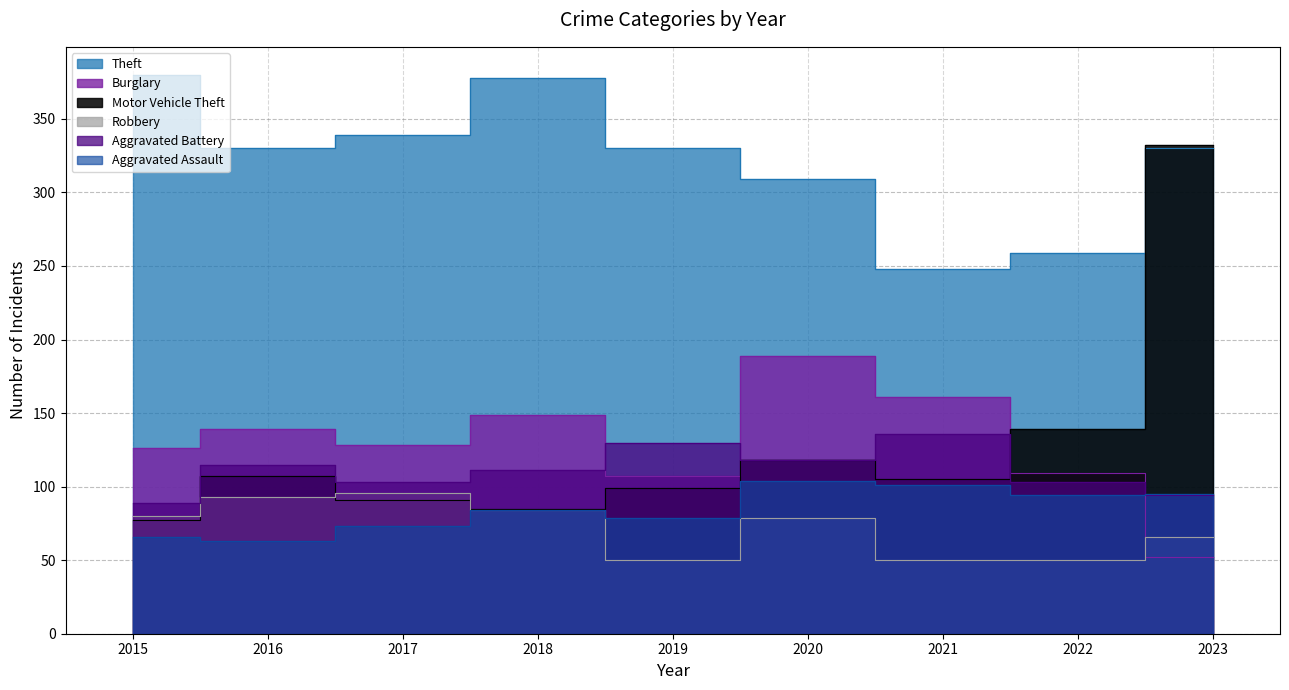

At which label does Theft reach its peak?

2015